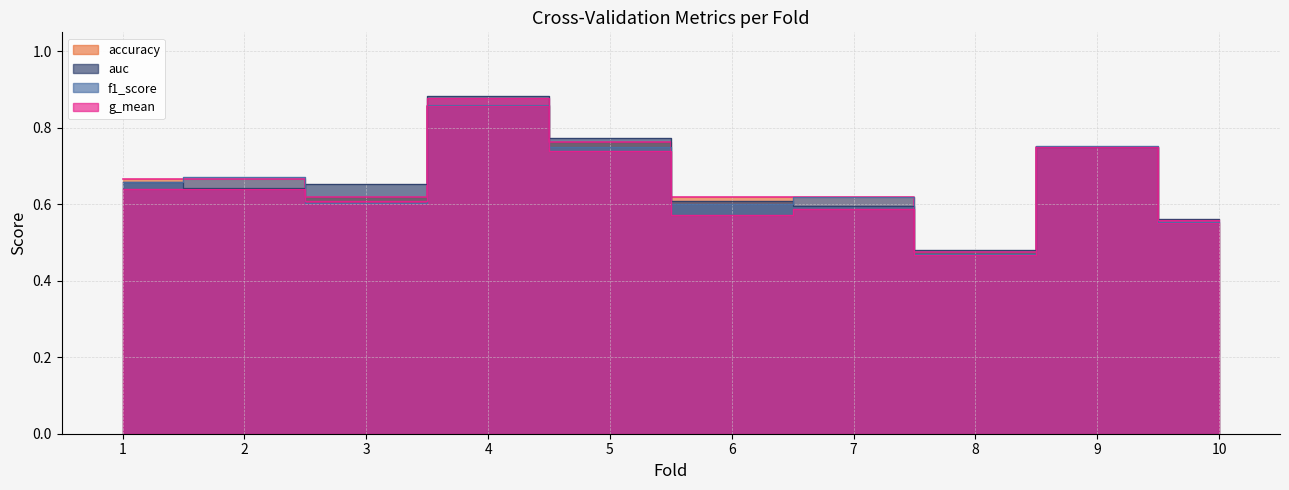

What is the sum of the f1_score values at 7 and 5?

1.4